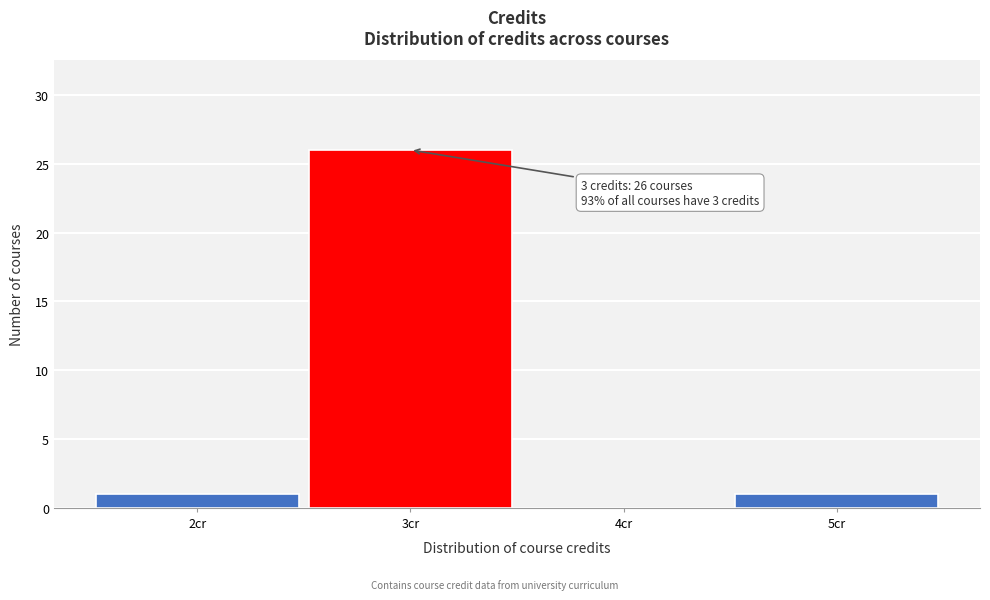

Which range on the x-axis has the tallest bar?

2.5 to 3.5